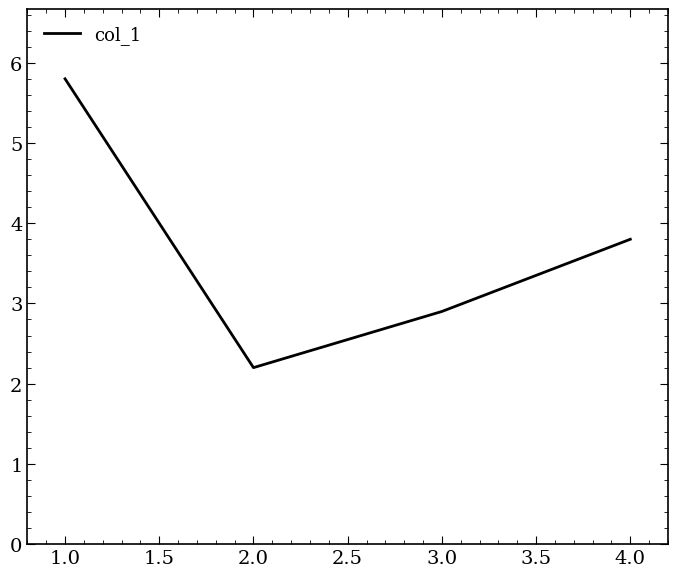

Reading left to right, transcribe all the data shown in this chart.

5.8	2.2	2.9	3.8